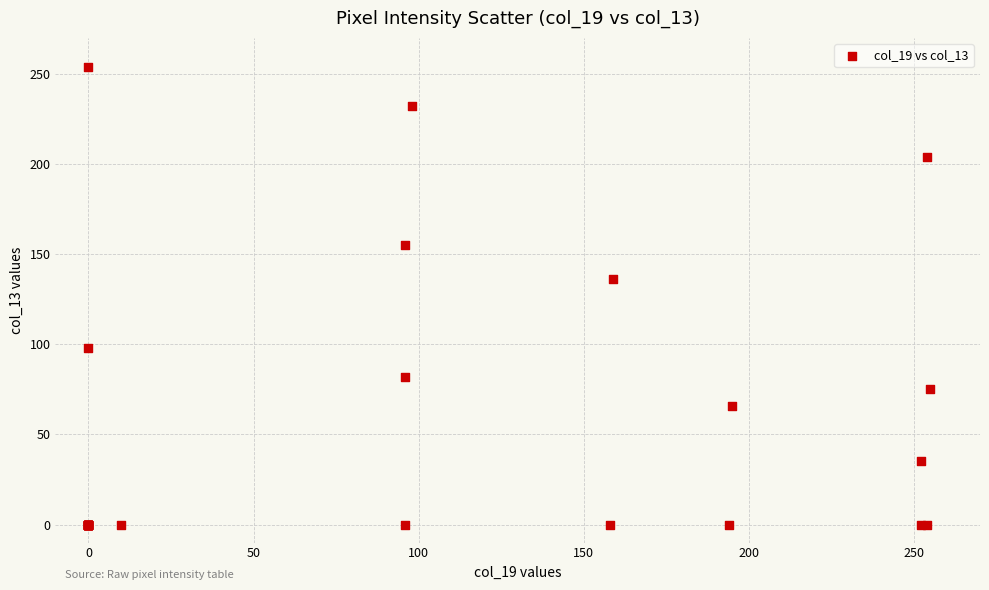

What Y value in the scatter plot is closest to 127?

136